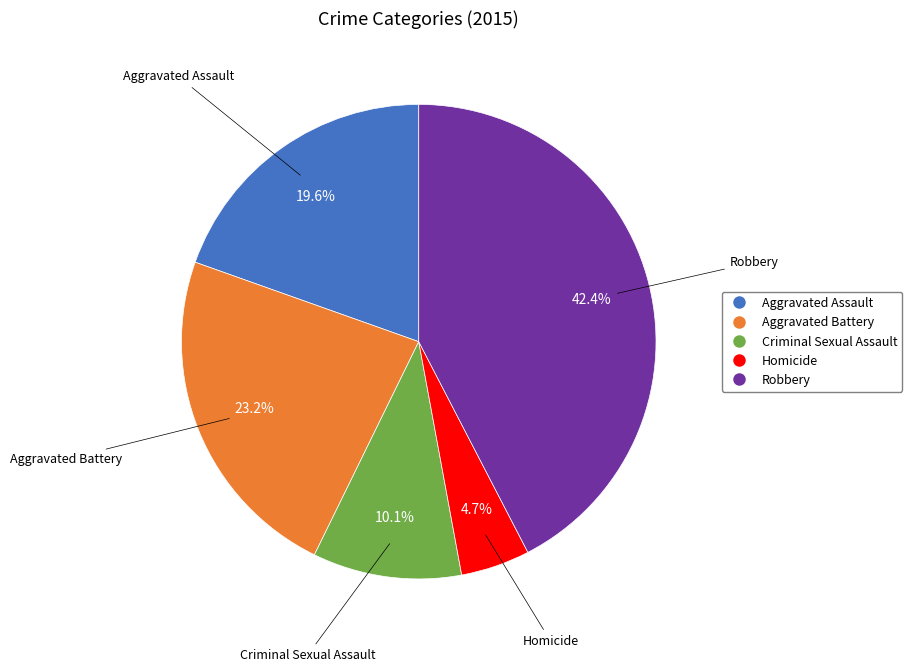

To the nearest percent, what portion does Criminal Sexual Assault represent?

10%